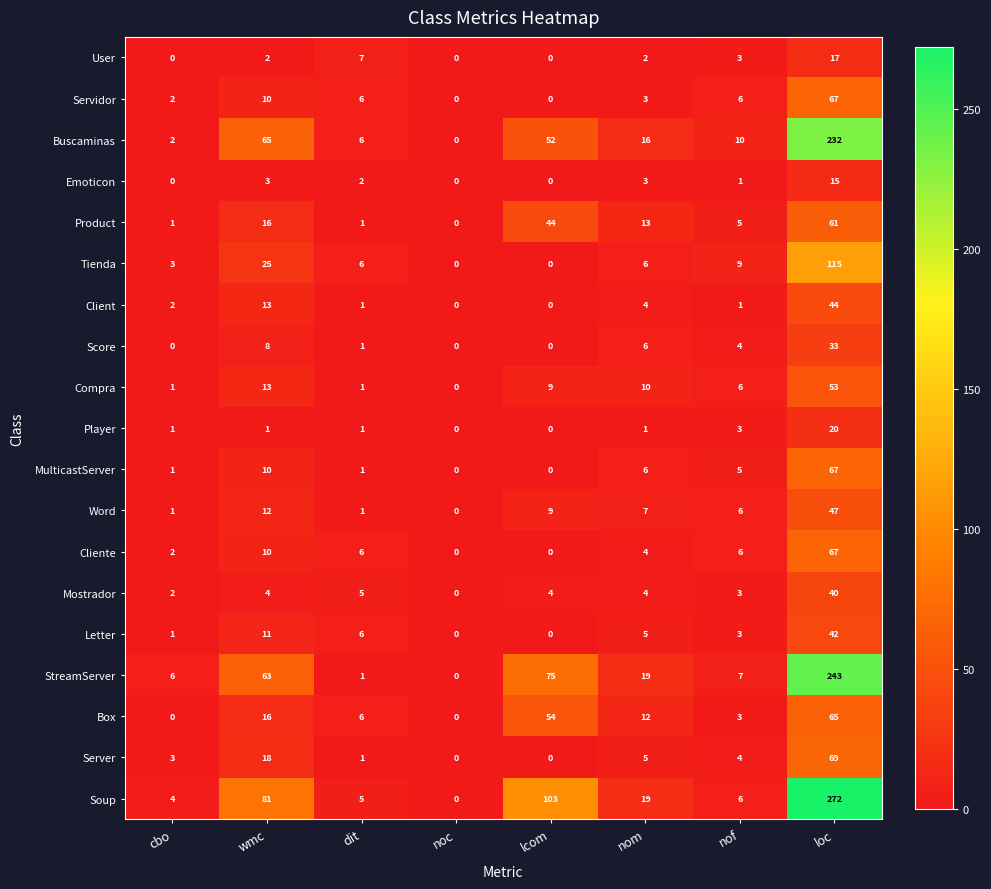

Rank the categories by Buscaminas value from highest to lowest.

loc, wmc, lcom, nom, nof, dit, cbo, noc